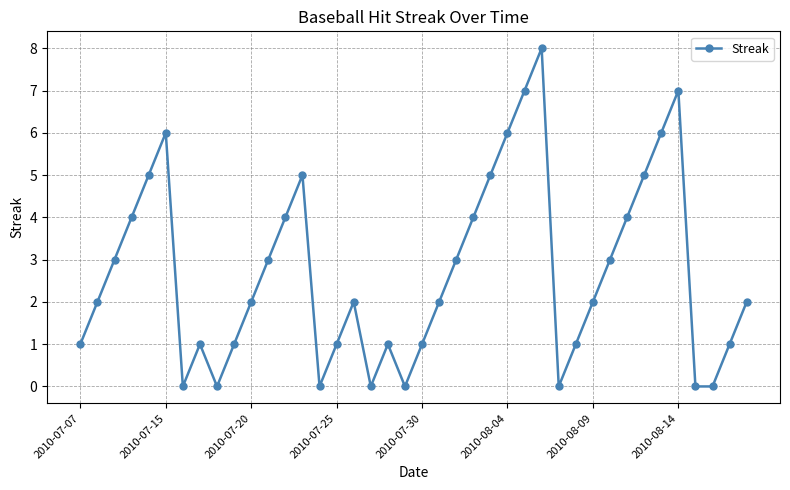

How many points are higher than both their immediate neighbors (excluding endpoints)?

7